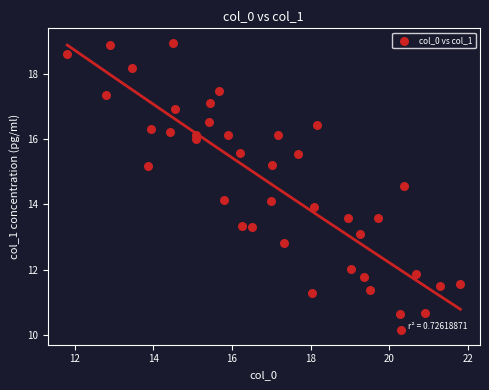

What is the range of Y values (max minus min)?

8.8